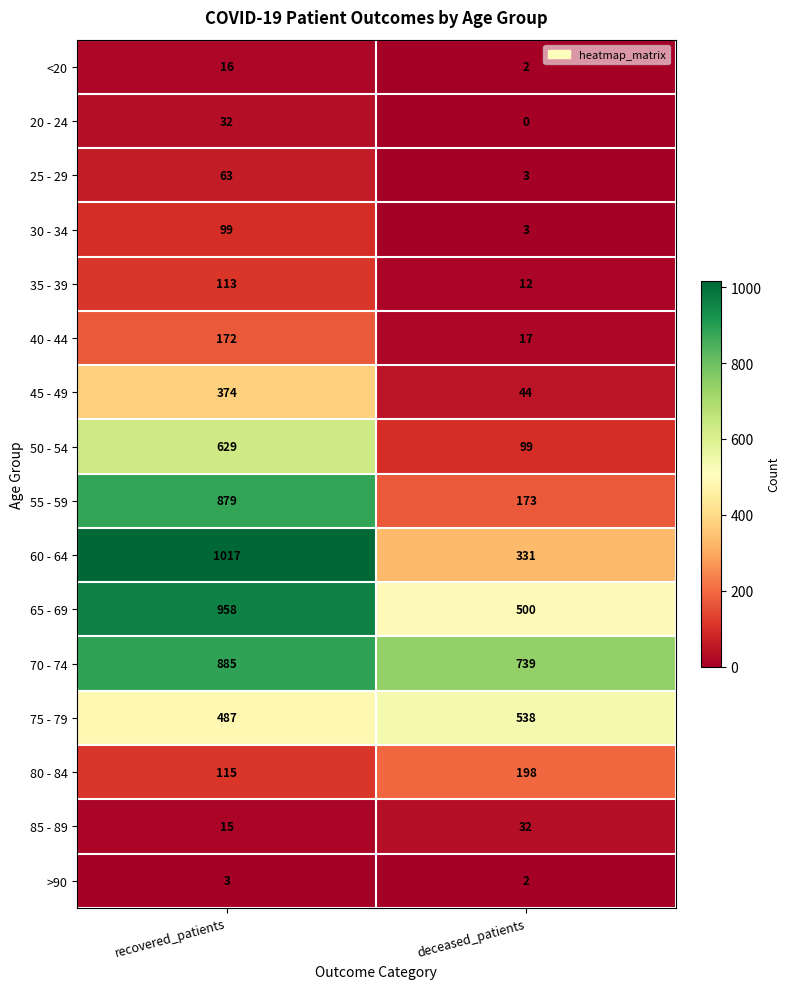

What is the difference between the 60 - 64 values at deceased_patients and recovered_patients?

686